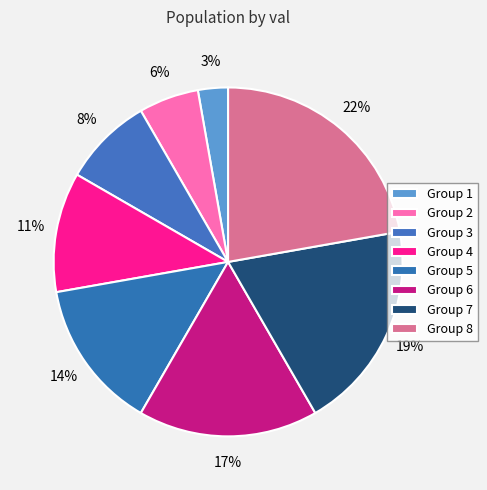

How many slices are in this pie chart?

8